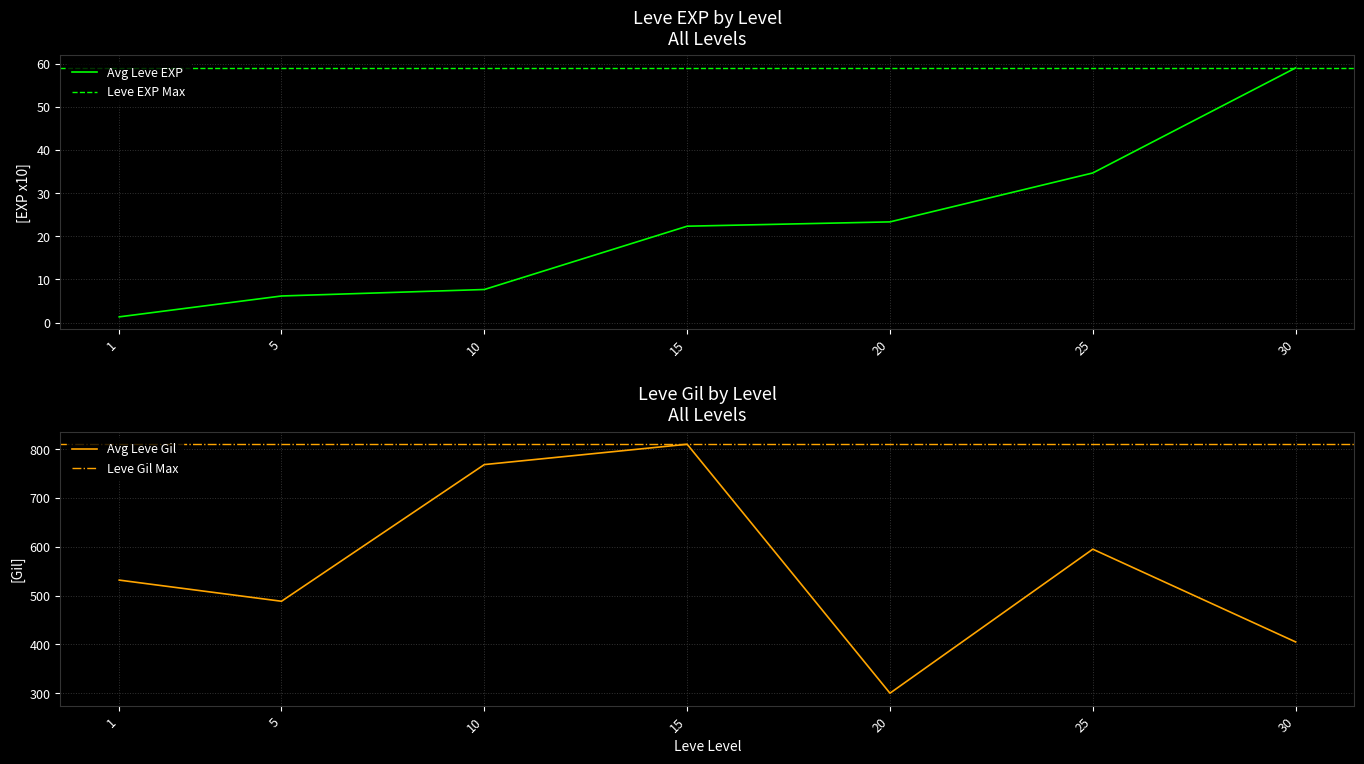

Is it true that Avg Leve EXP equals 31.2 at 20?

False